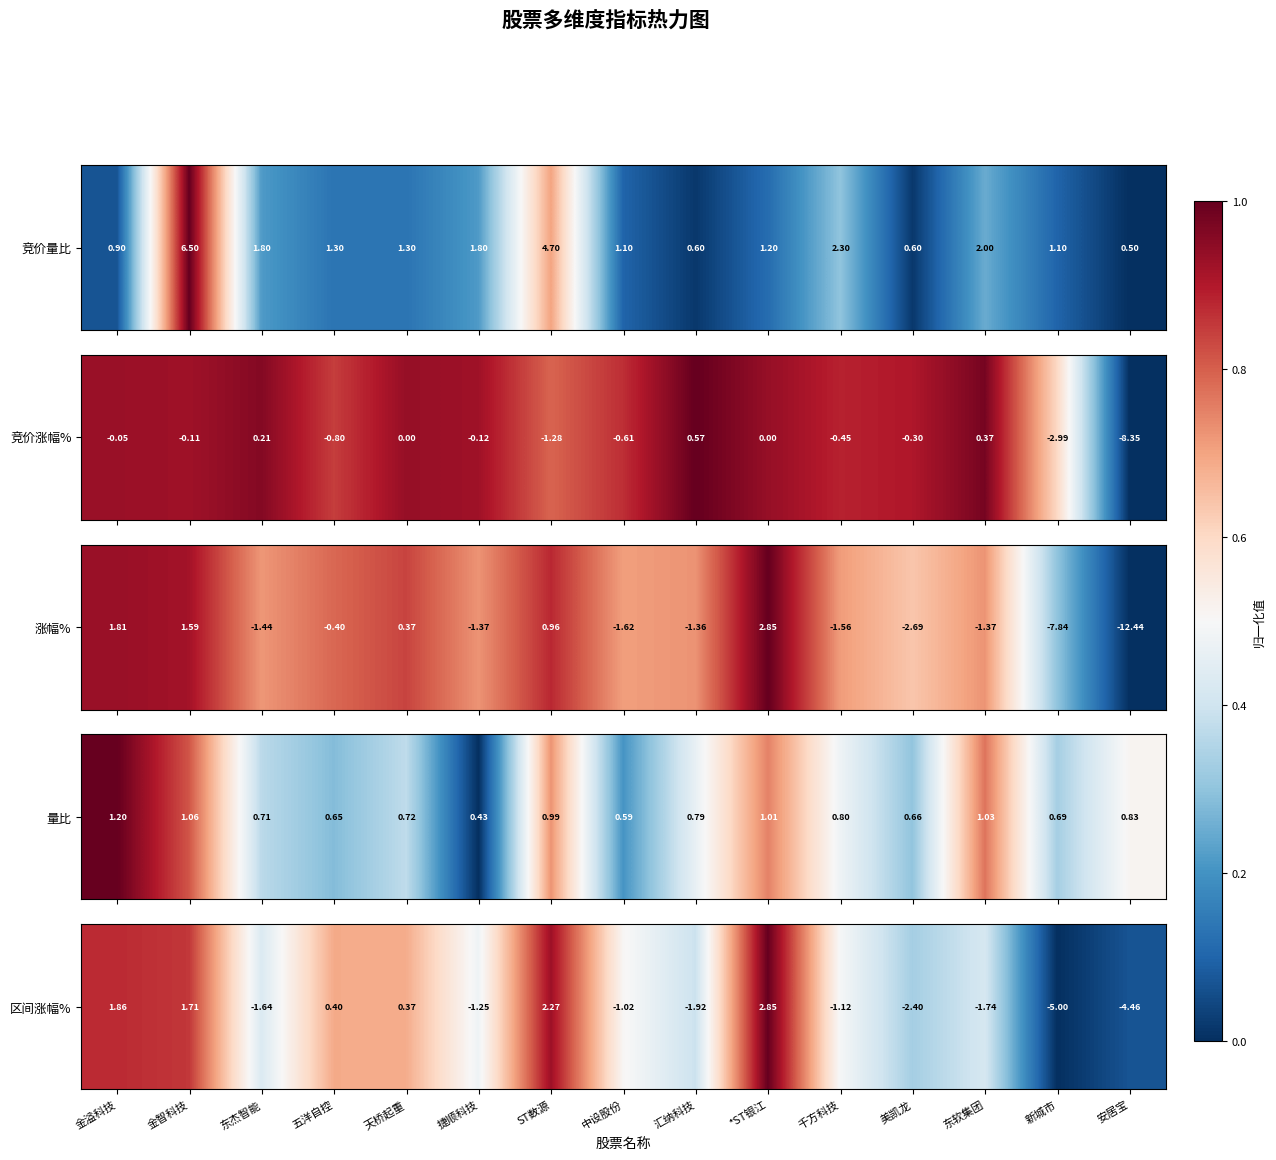

Which has a higher value, 东杰智能 or ST数源?

ST数源